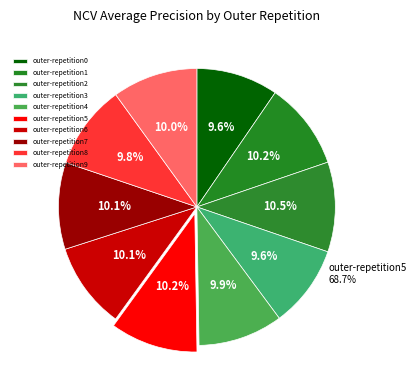

To the nearest percent, what percentage of the pie is outer-repetition6?

10%